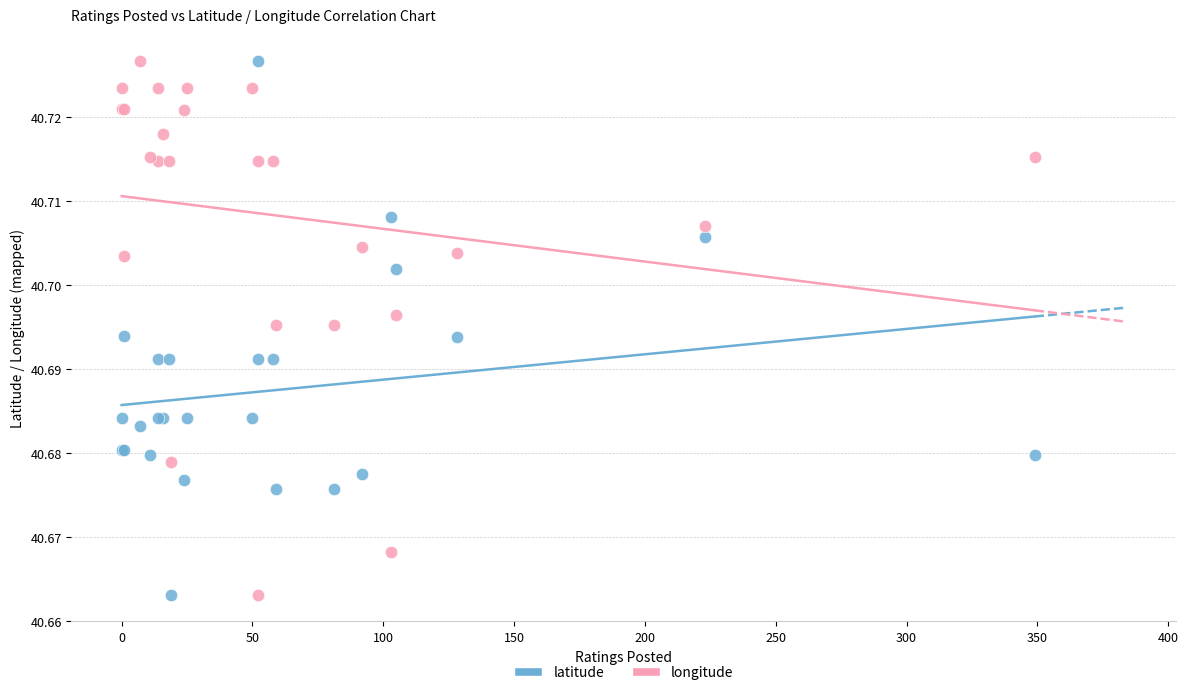

What is the X range (max minus min) for the scatter plot?

349.0